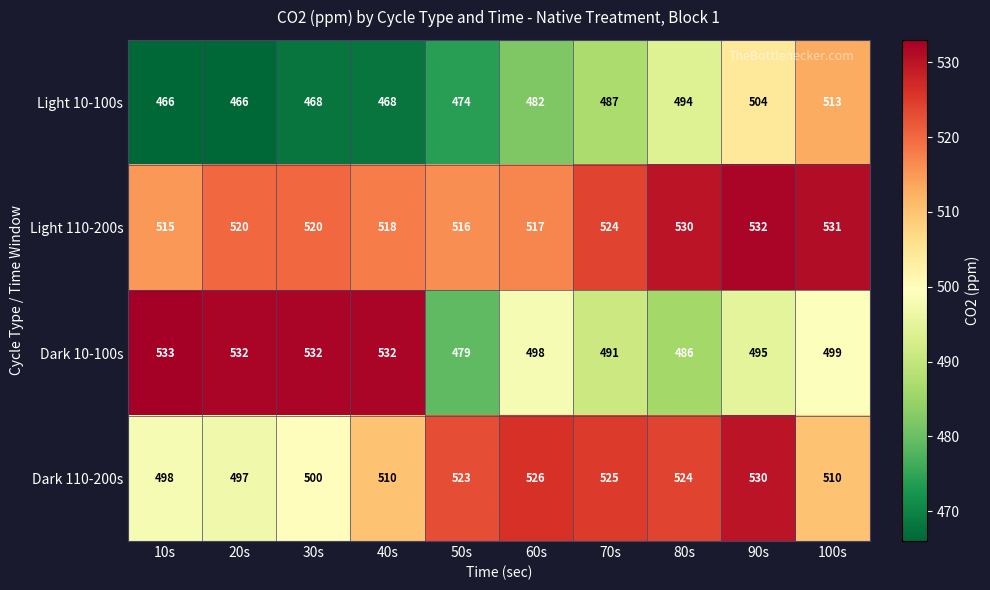

Where is Light 110-200s nearest to the value 523?

70s